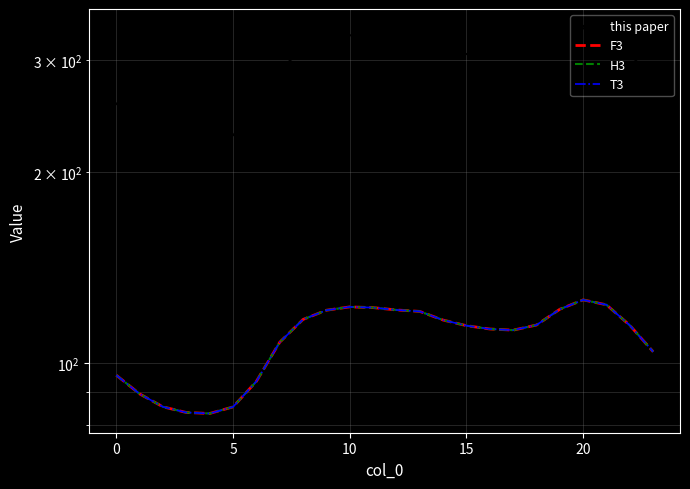

Count the number of data series in this chart.

4